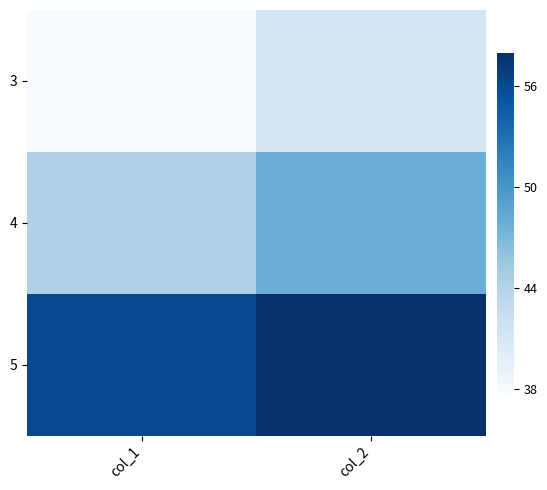

Between col_1 and col_2, which is larger?

col_2